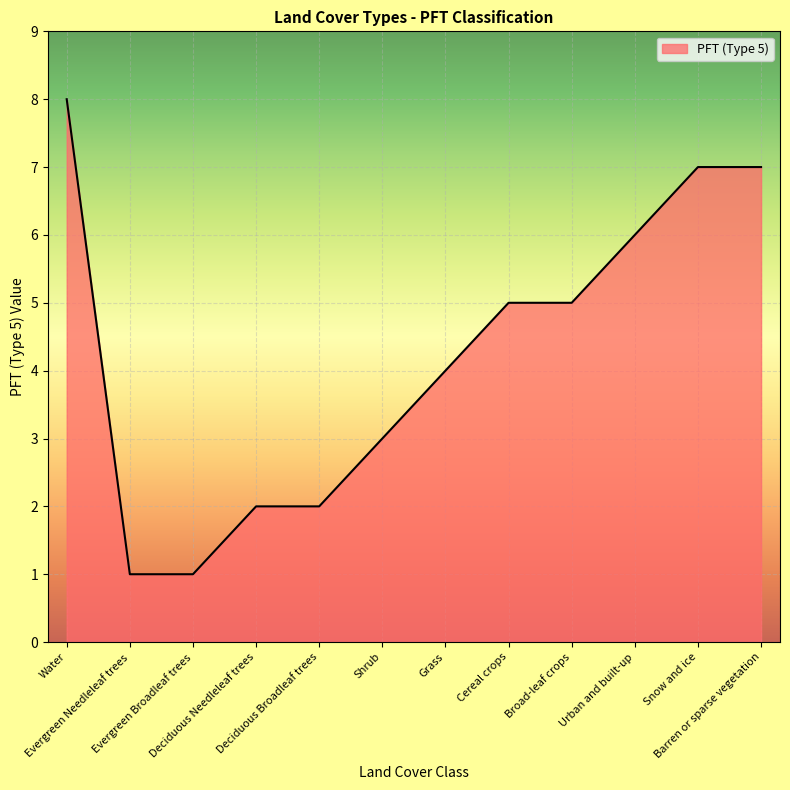

What position from the left is Evergreen Needleleaf trees?

2